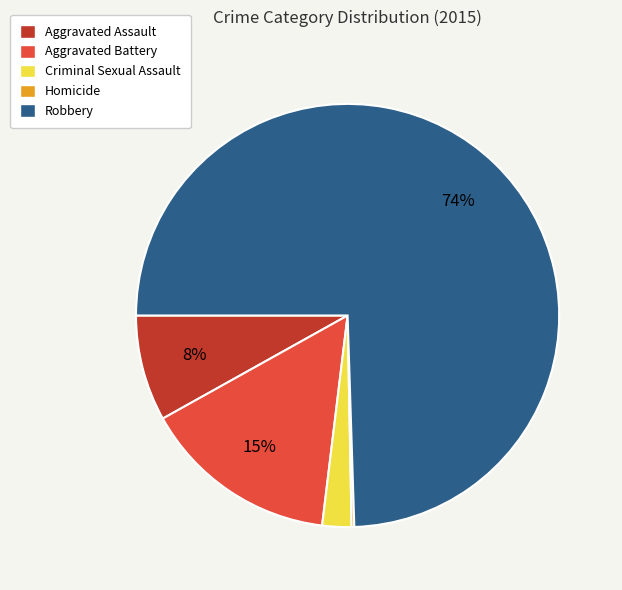

To the nearest percent, what is the difference between the Aggravated Battery and Criminal Sexual Assault slice percentages?

13%